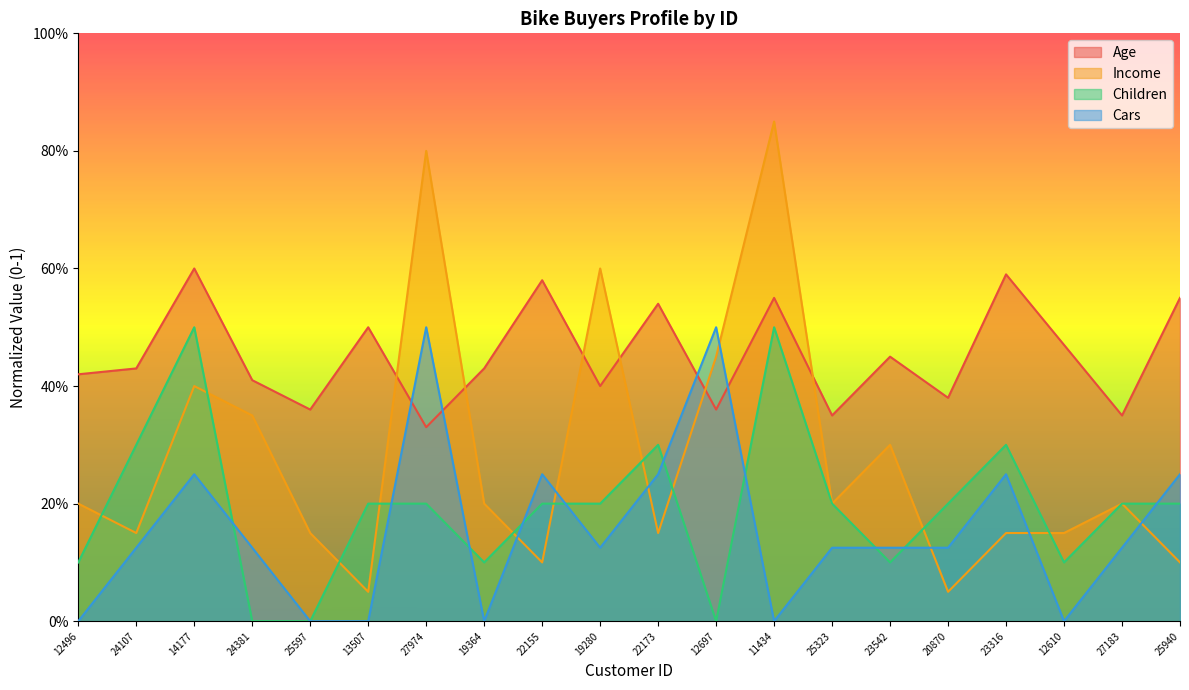

Does the chart have visible grid lines?

No